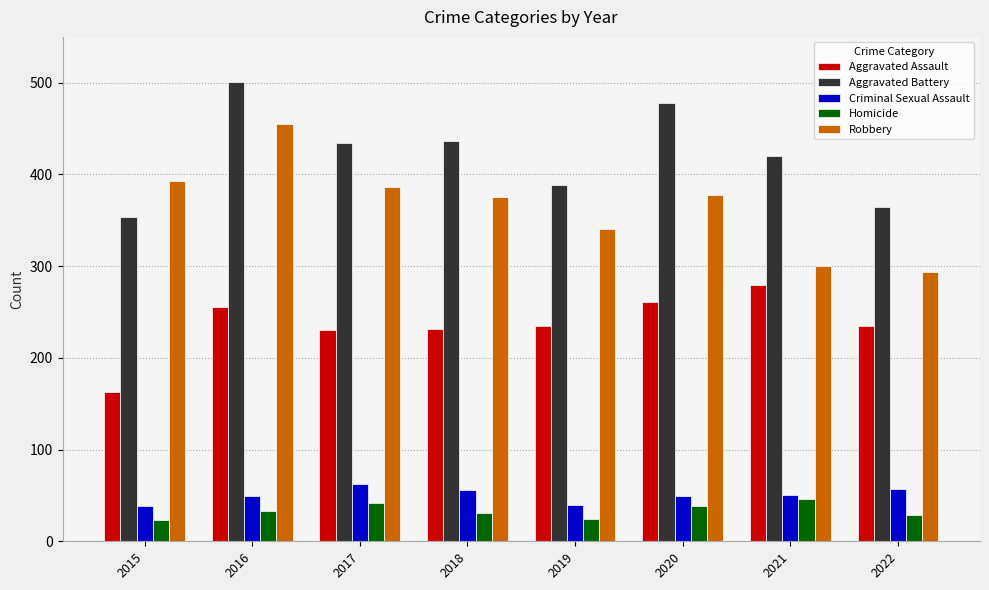

Rank the series at 2015 from lowest to highest value.

Homicide, Criminal Sexual Assault, Aggravated Assault, Aggravated Battery, Robbery